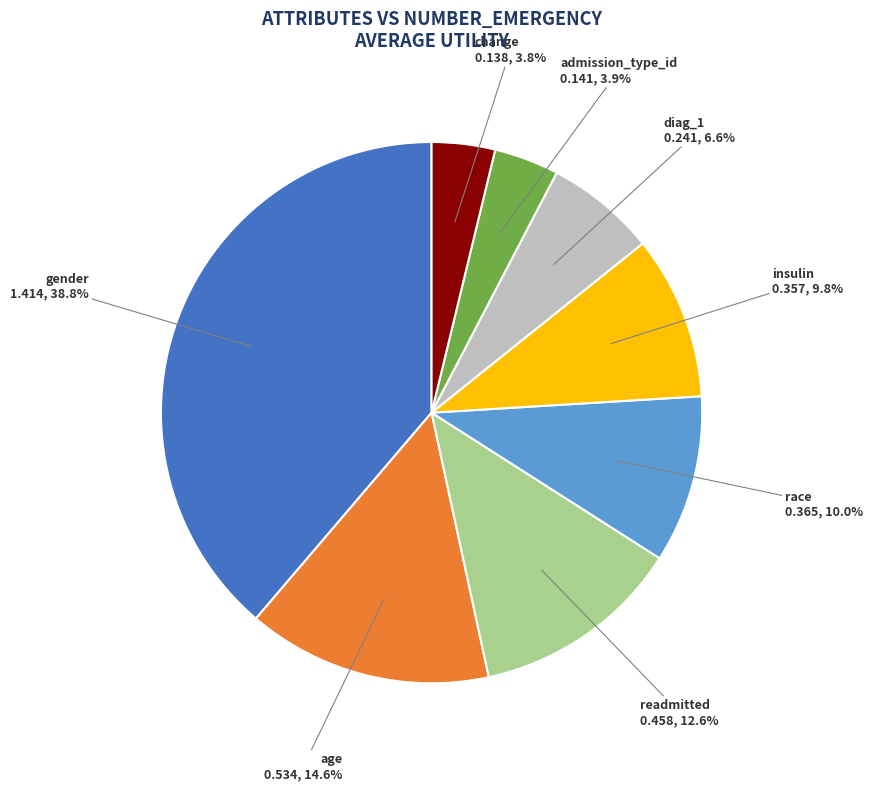

How many slices are in this pie chart?

8